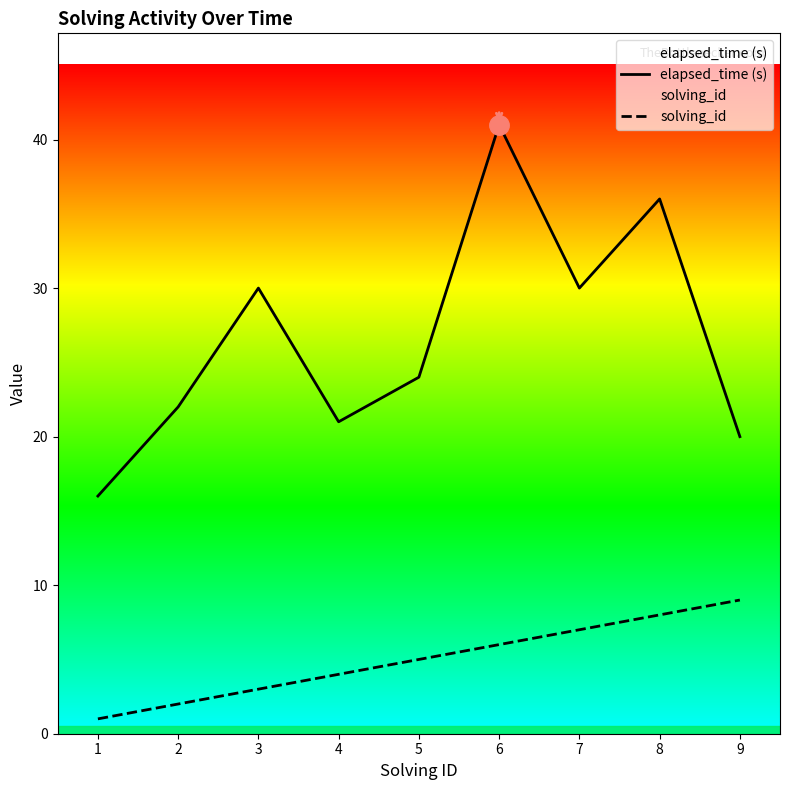

True or false: solving_id and elapsed_time (s) intersect in this chart.

False